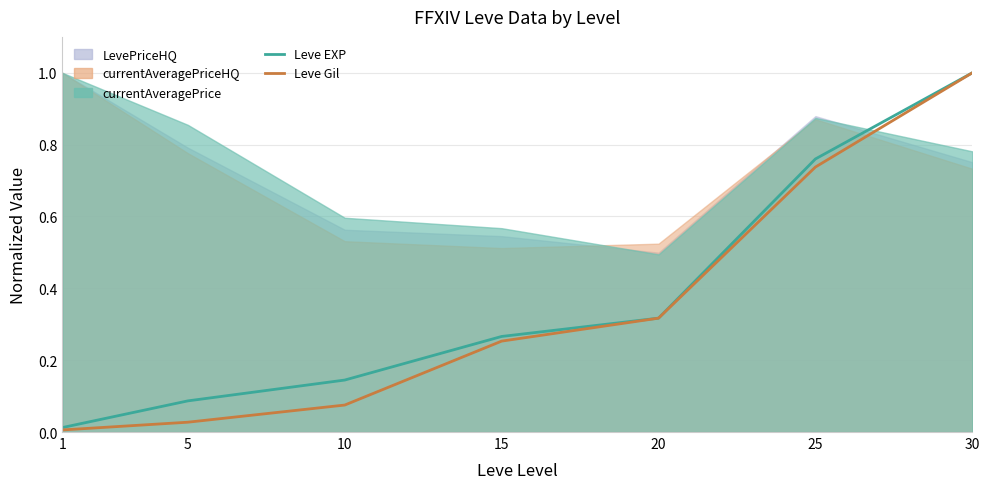

What is the approximate value of Leve Gil at 30?

1.0